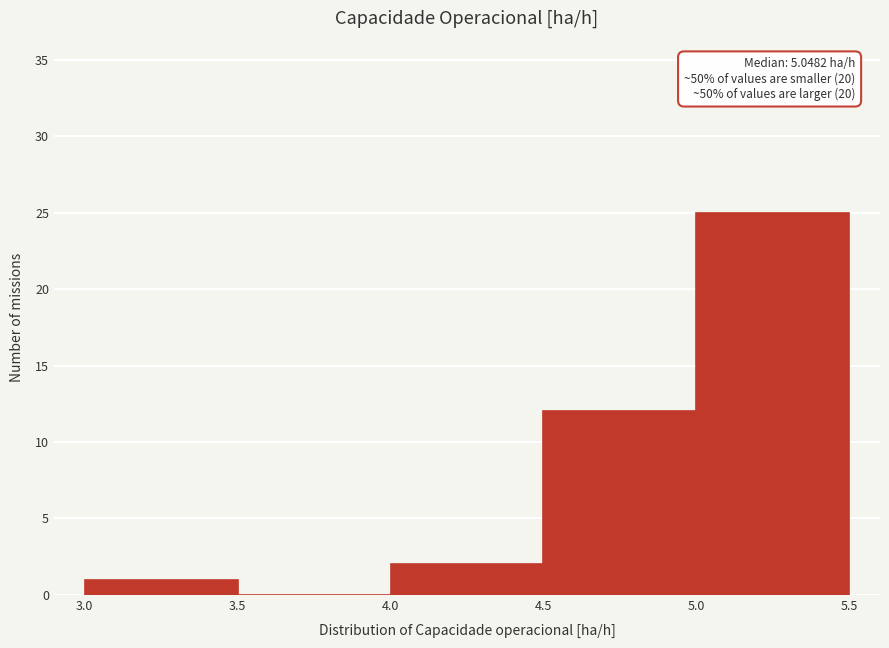

Which range on the x-axis has the tallest bar?

5.0 to 5.5